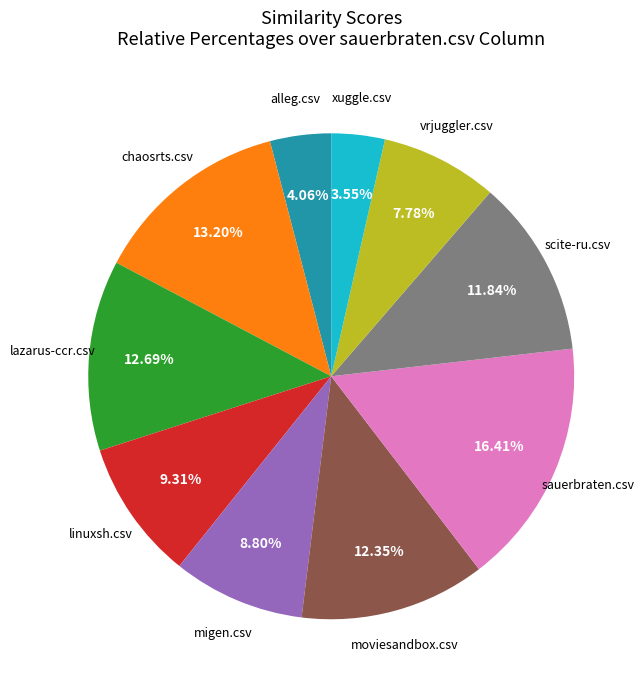

True or false: xuggle.csv accounts for 4% of the total.

True